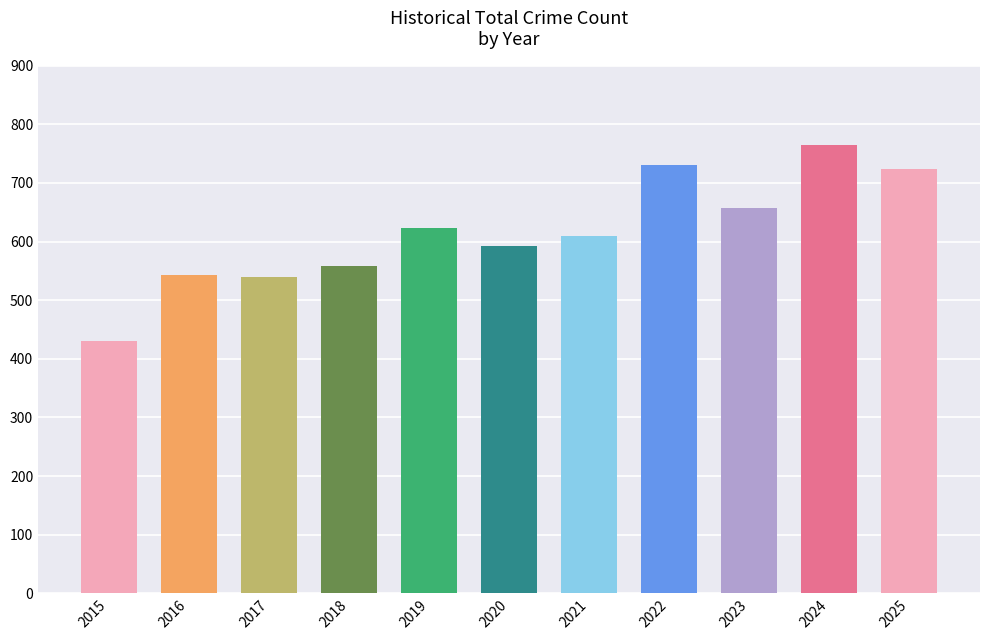

What is the sum of all values?

6772